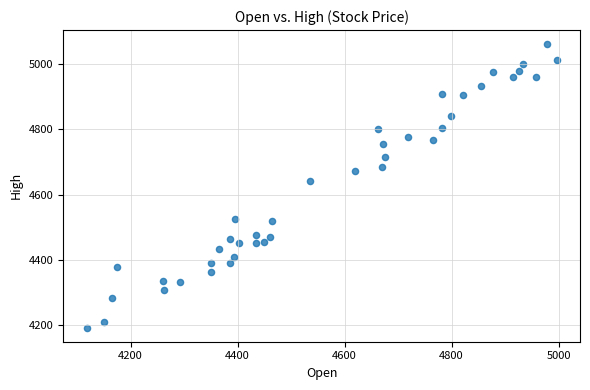

What is the range of X values (max minus min)?

878.5